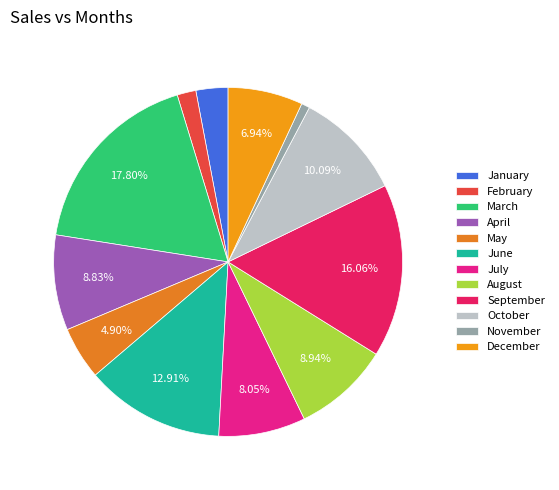

To the nearest percent, what is the combined percentage of November and July?

9%